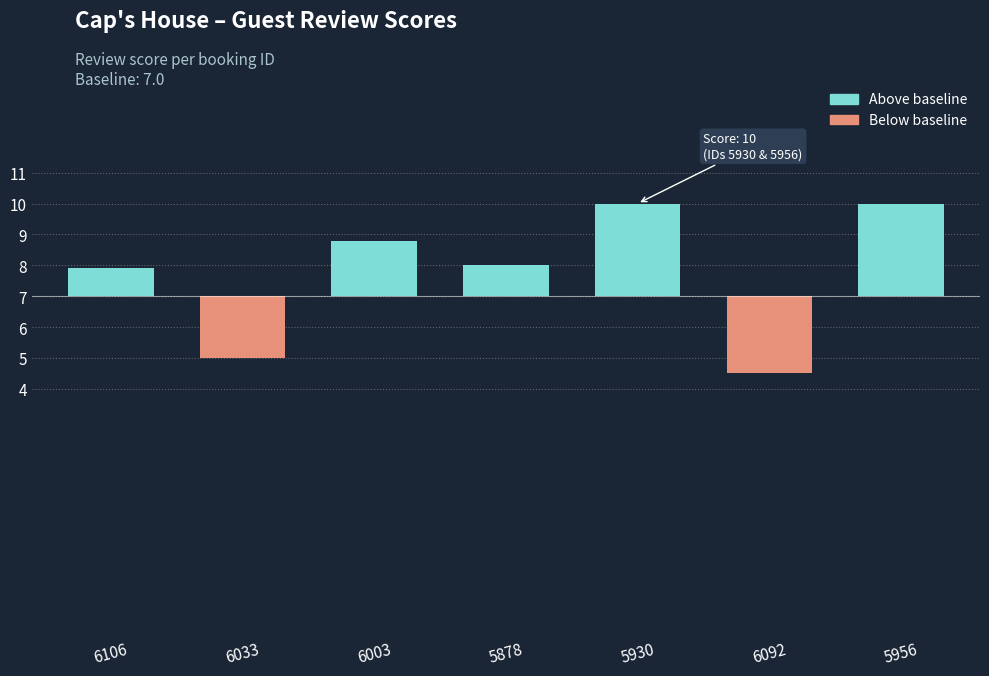

Between 5956 and 6003, which is larger?

5956